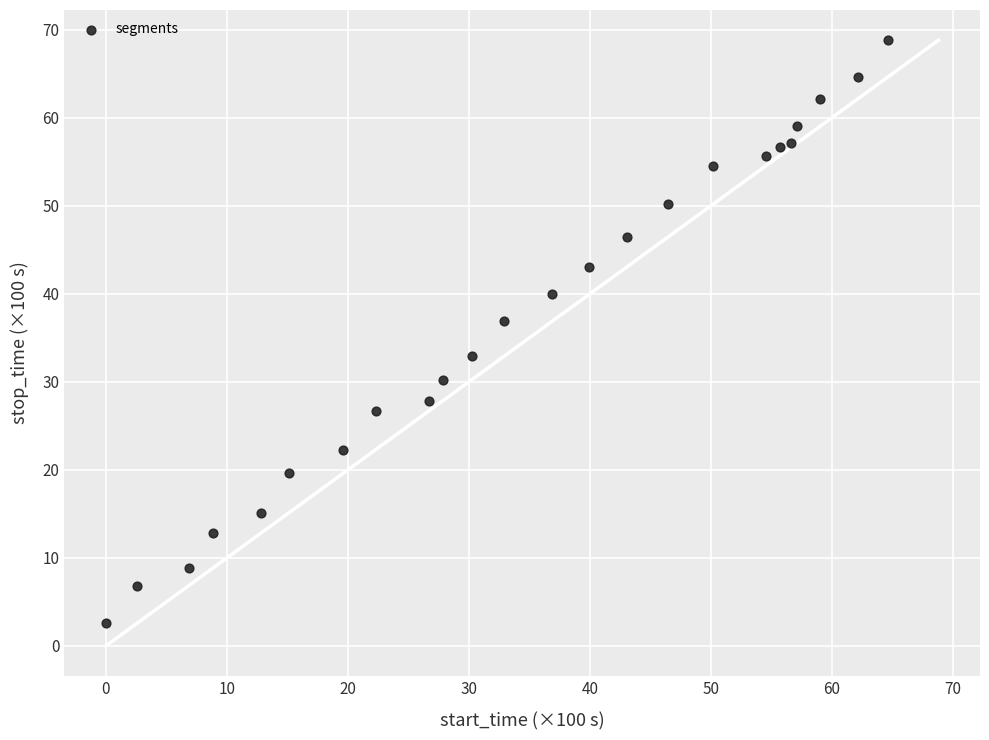

What is the range of Y values (max minus min)?

66.2